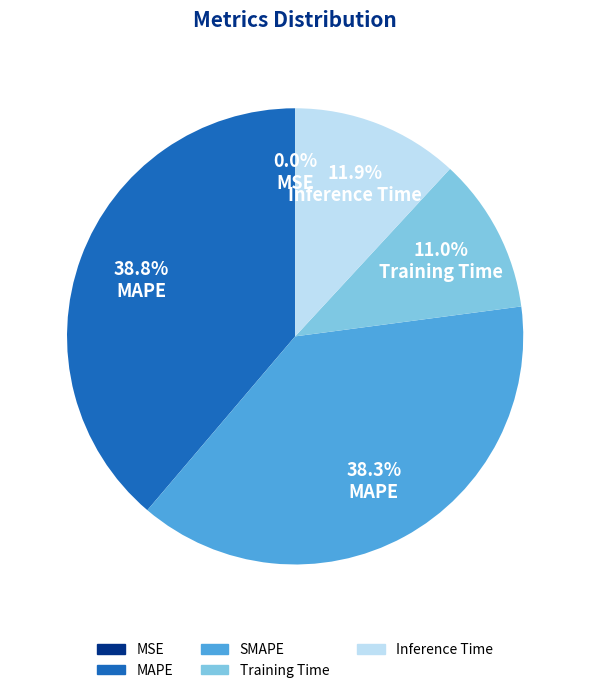

Is Inference Time the majority of the pie?

No